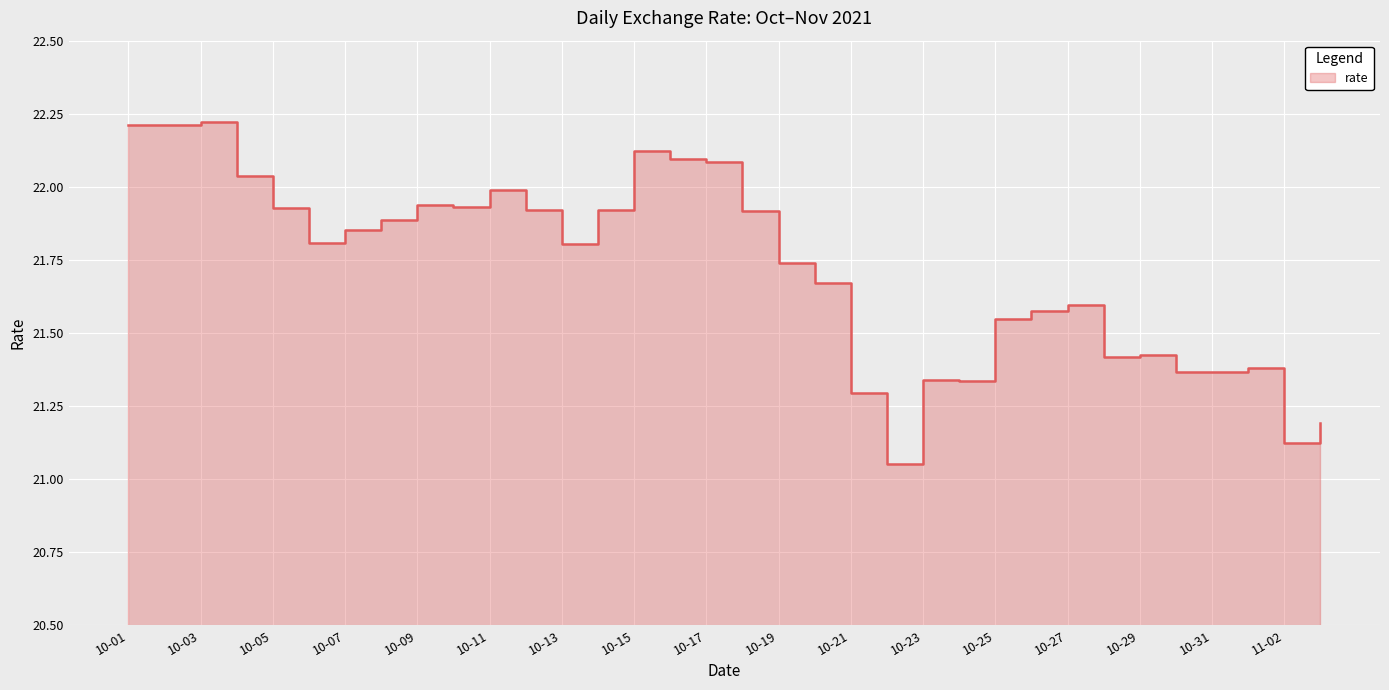

Is it true that the value at 10-29 is 21.4?

True